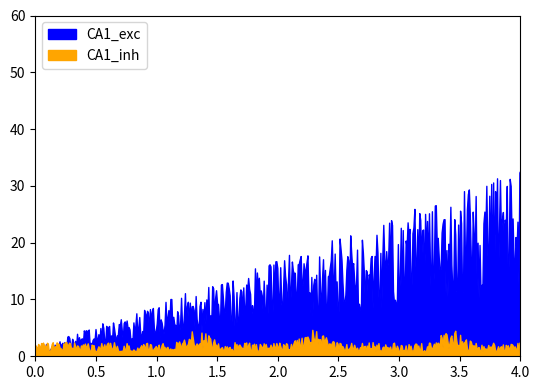

Does the chart display data point markers on the line(s)?

No